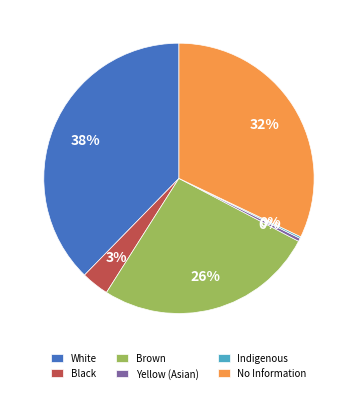

Between No Information and Black, which is larger?

No Information